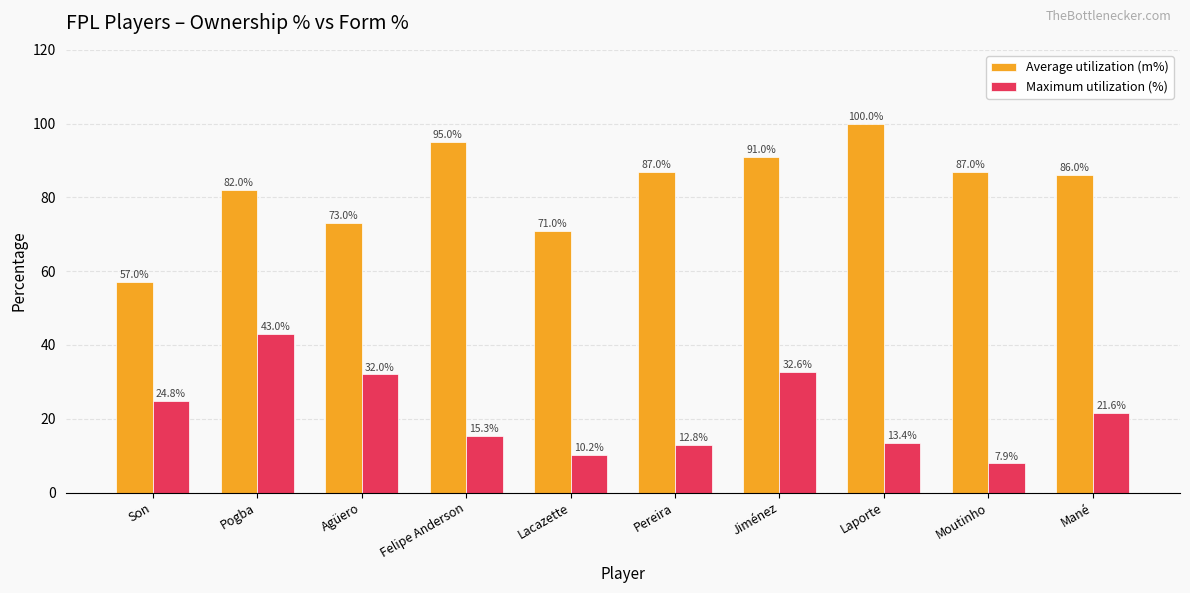

Are the bars grouped side by side (vs. stacked)?

Yes